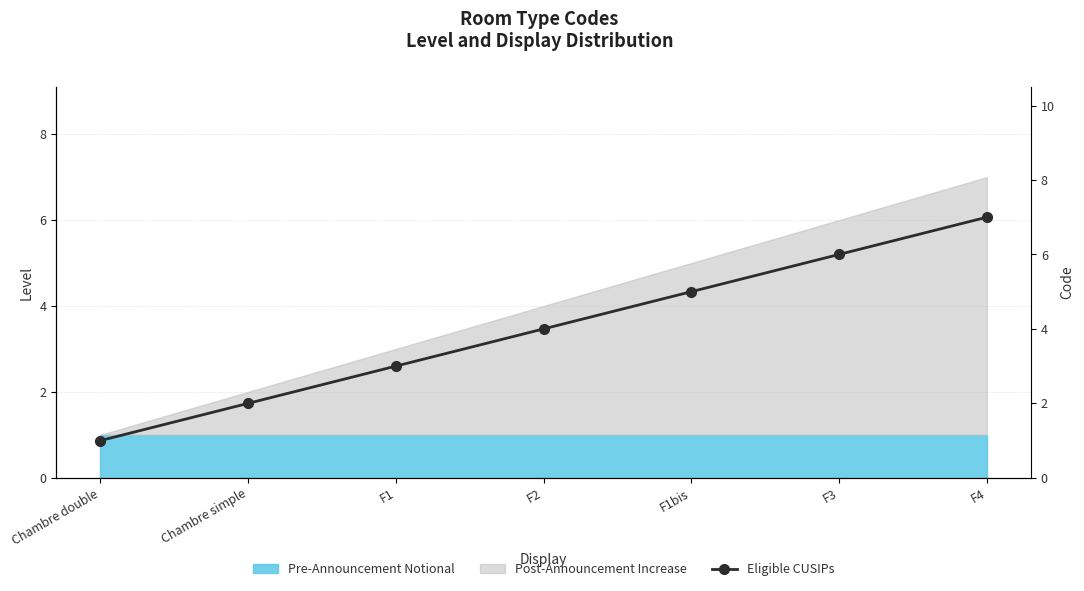

What is the change in value from Chambre simple to F4?

+5